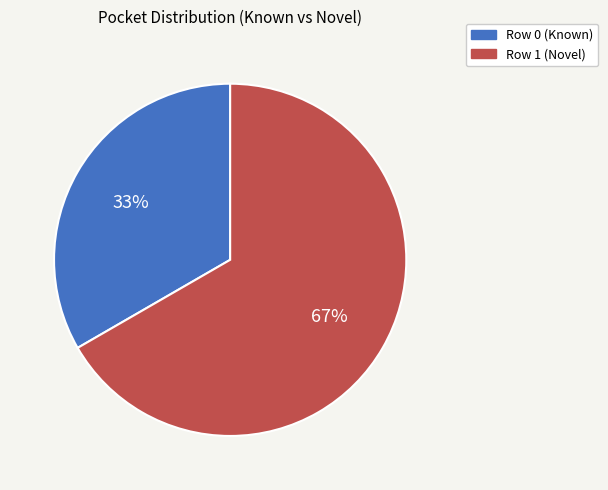

How many slices are in this pie chart?

2